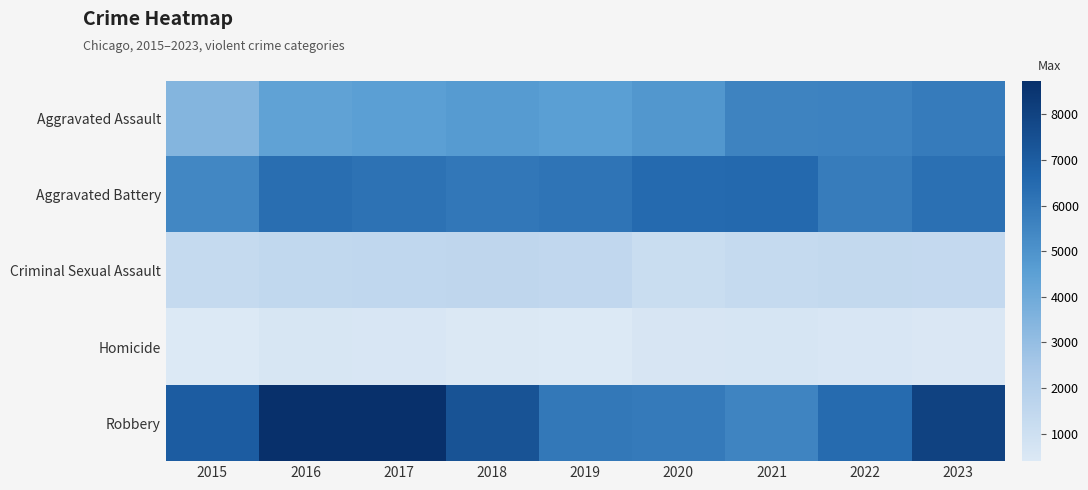

Rank the series at 2020 from lowest to highest value.

Homicide, Criminal Sexual Assault, Aggravated Assault, Robbery, Aggravated Battery